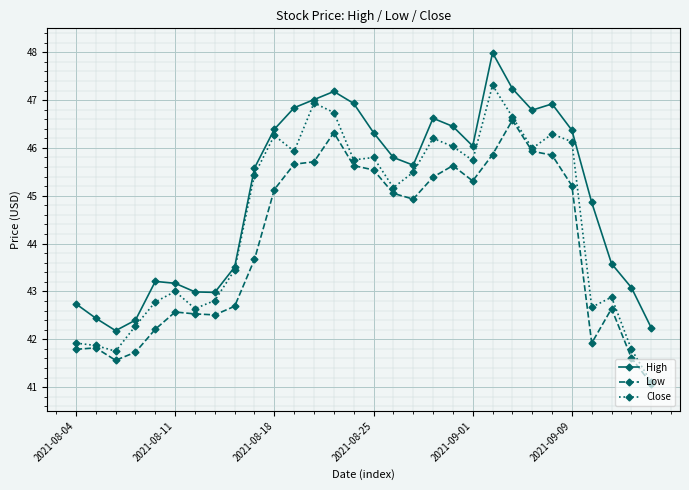

Which series has the largest total across all categories?

High